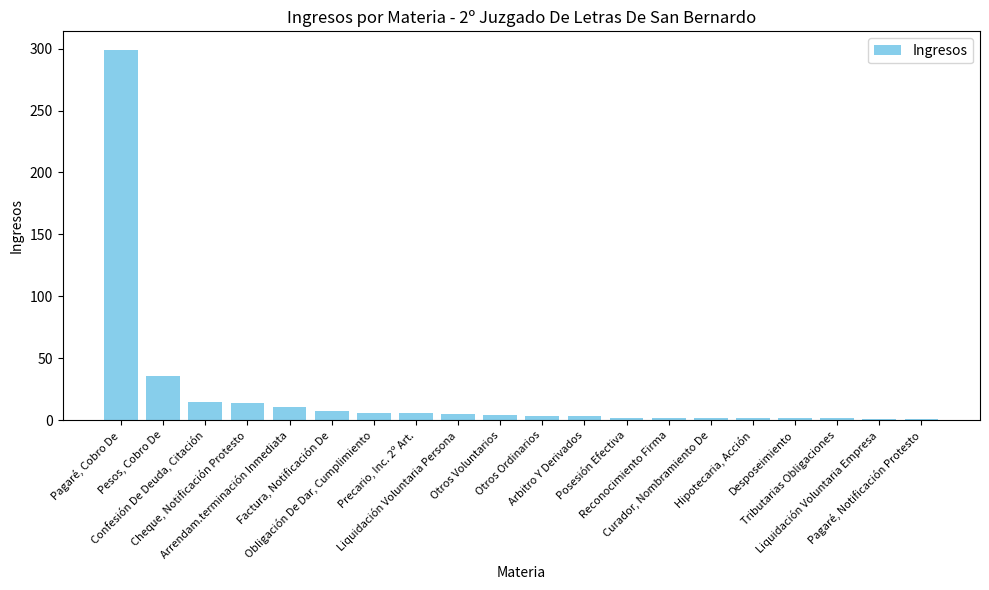

What is the difference between the maximum and minimum values?

298